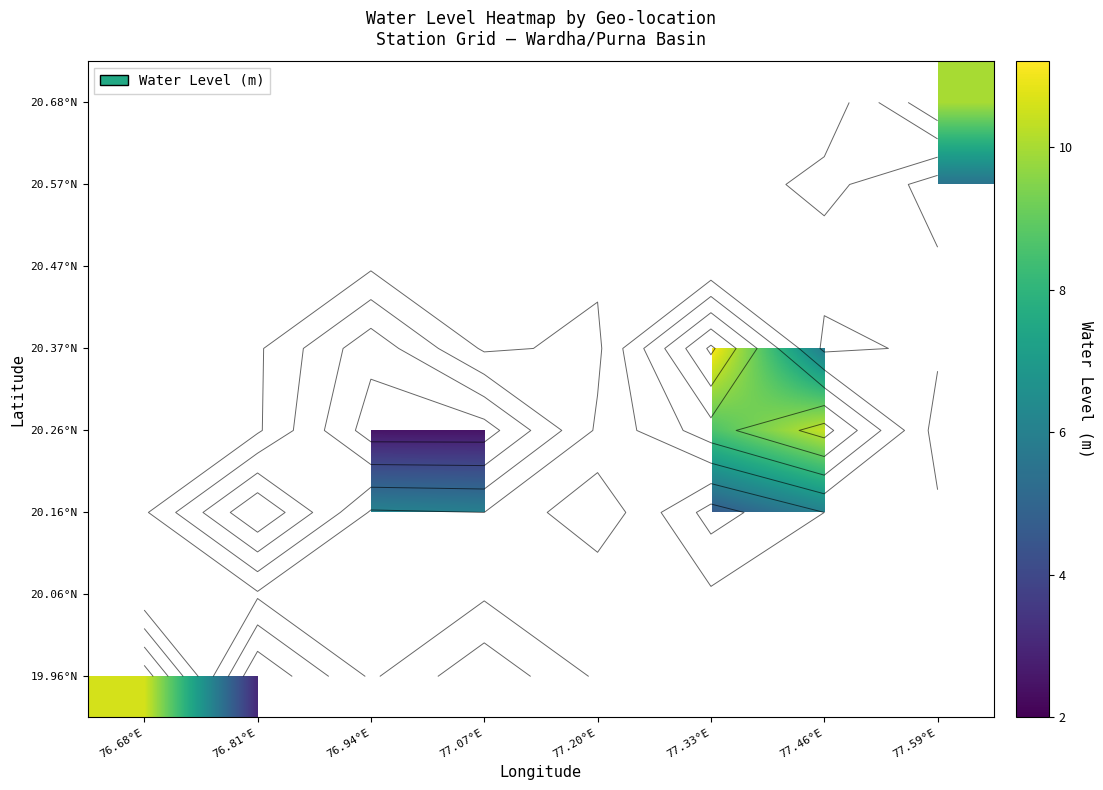

Which category has the highest value across all series?

77.33°E